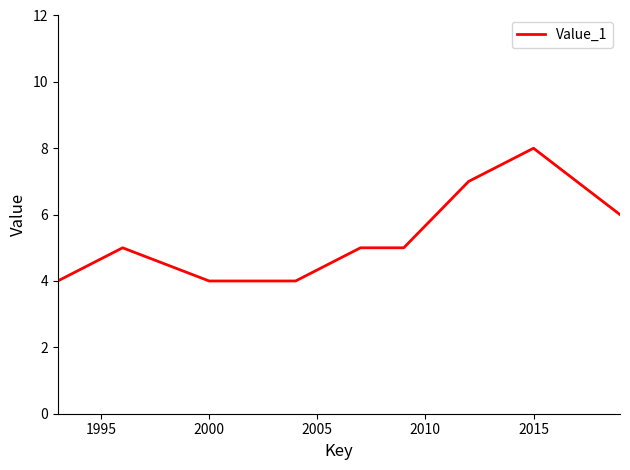

What is the difference between the maximum and minimum values?

4